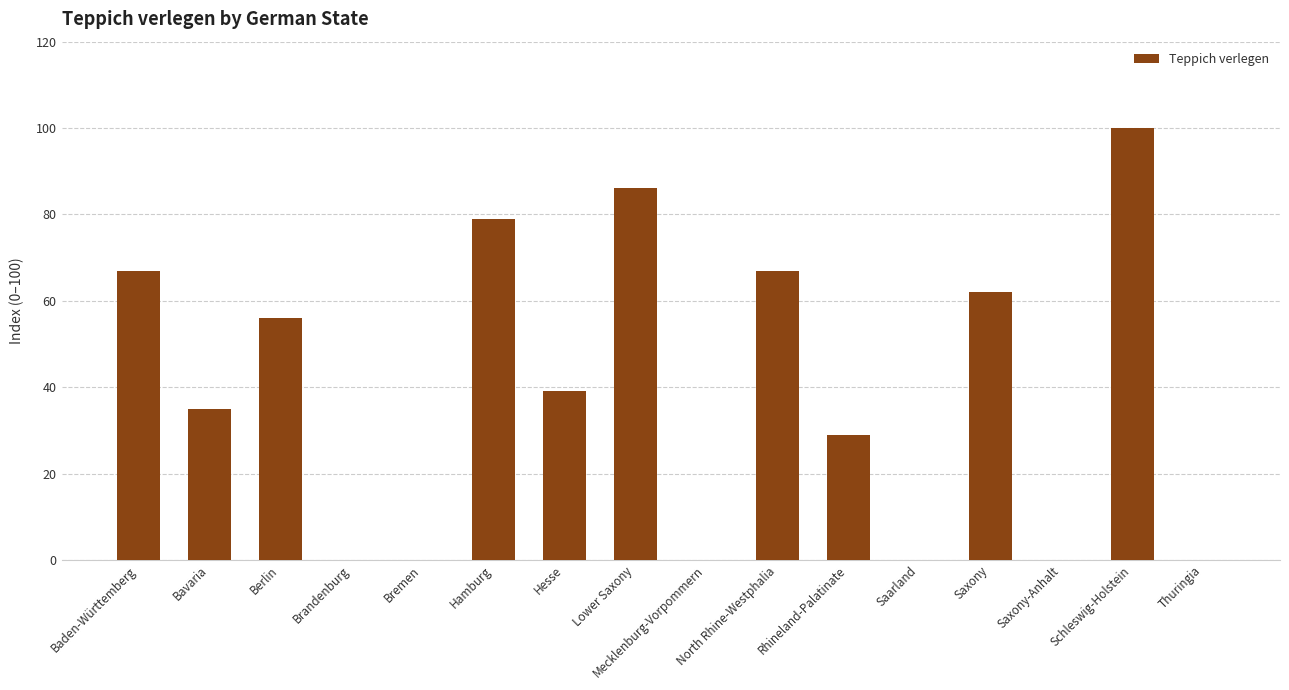

Where is the data nearest to the value 50?

Berlin